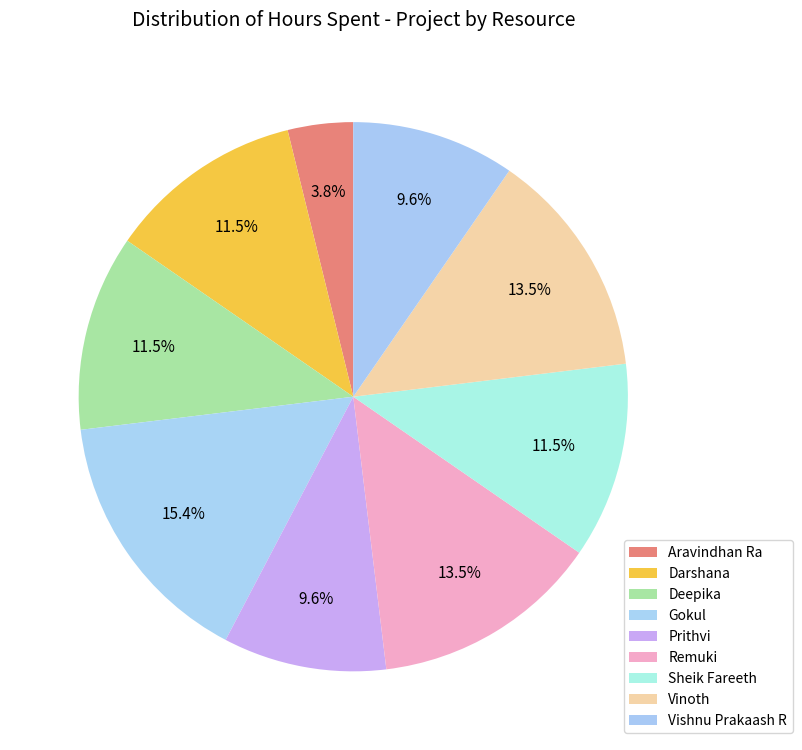

How much of the chart is everything except Darshana?

88.5%